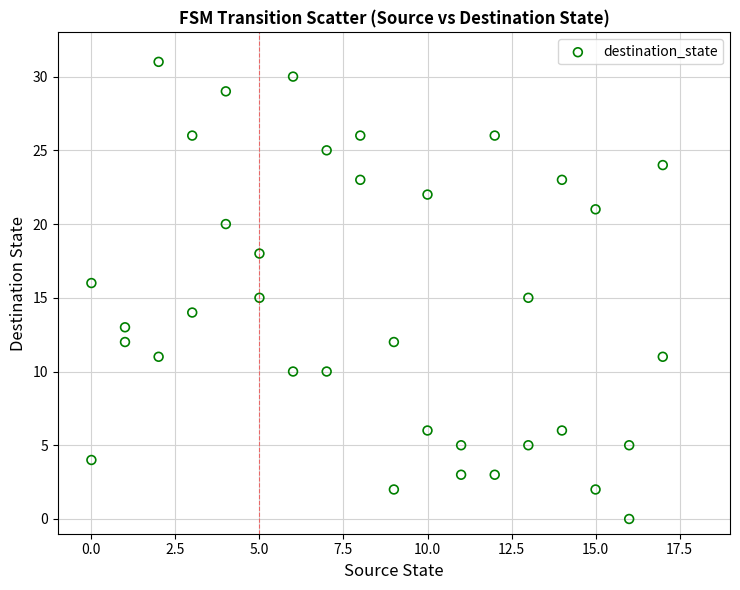

What is the range of Y values (max minus min)?

31